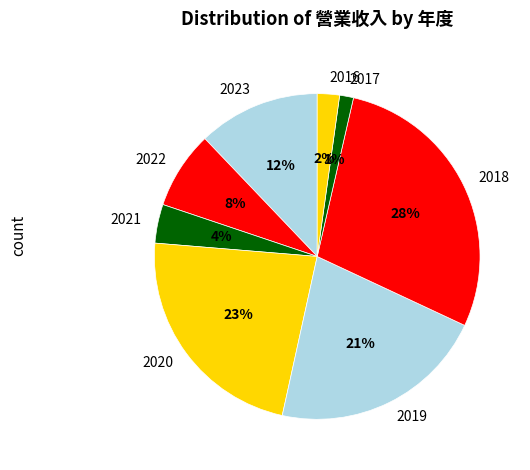

What percentage is the 2022 slice, to the nearest percent?

8%